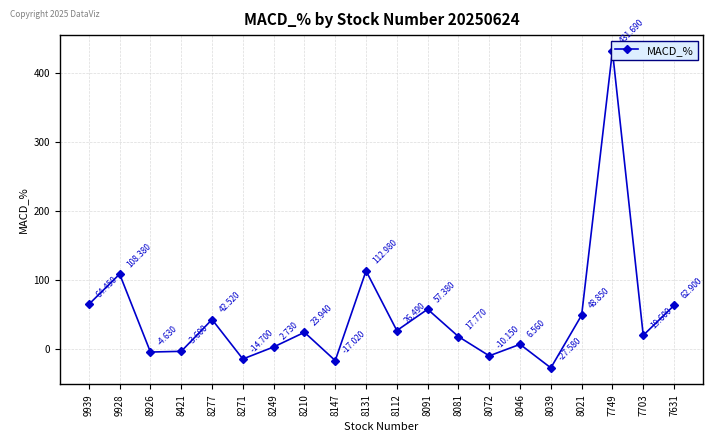

How many lines are shown in the chart?

1